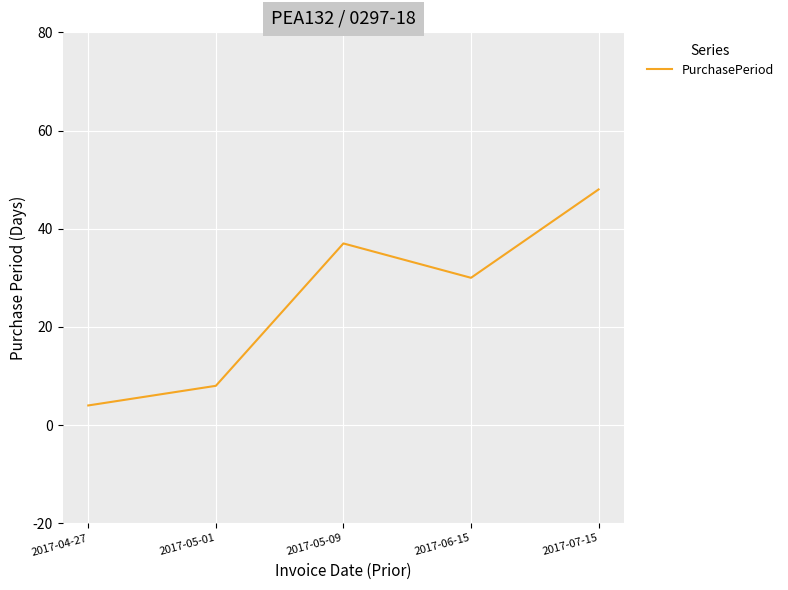

Which category has the lowest value across all series?

2017-04-27